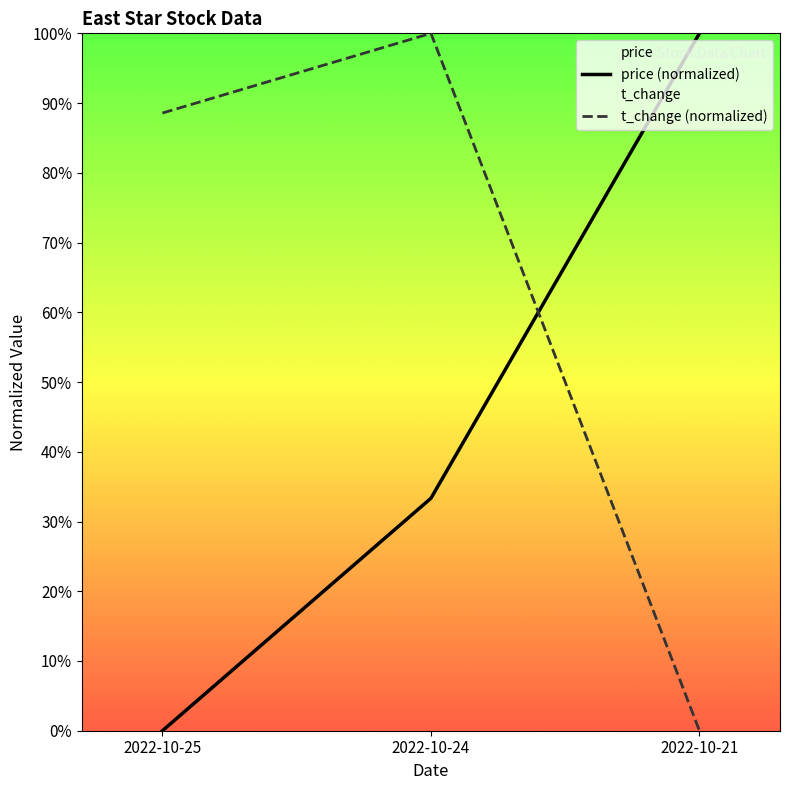

Which series has the largest total across all categories?

t_change (normalized)